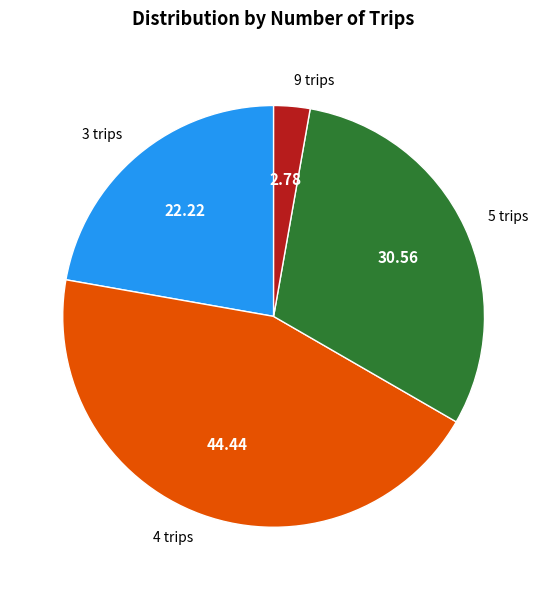

Which slice is the smallest?

9 trips